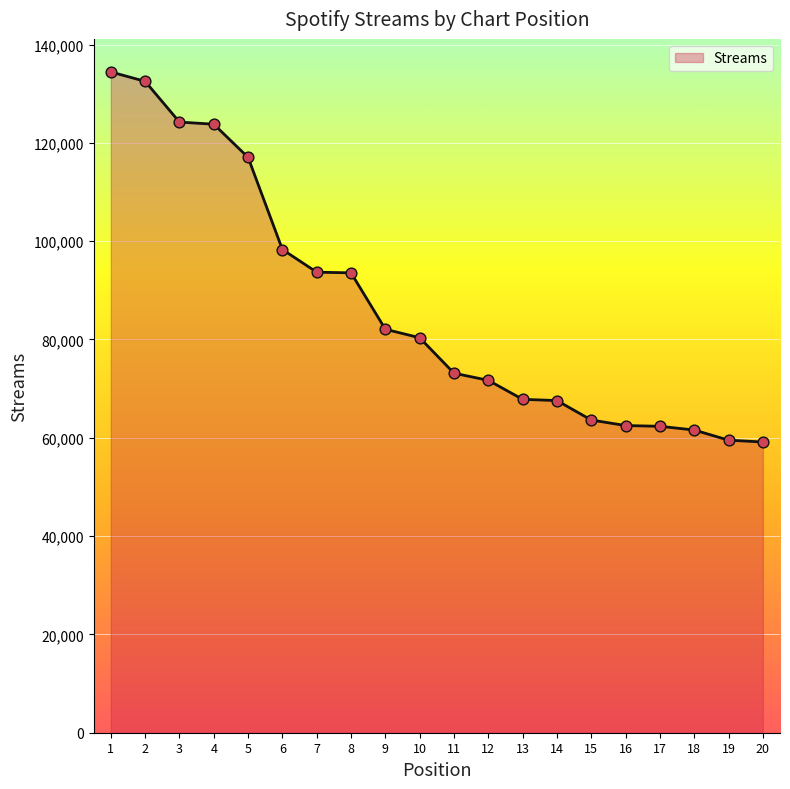

Which has a higher value, 4 or 7?

4